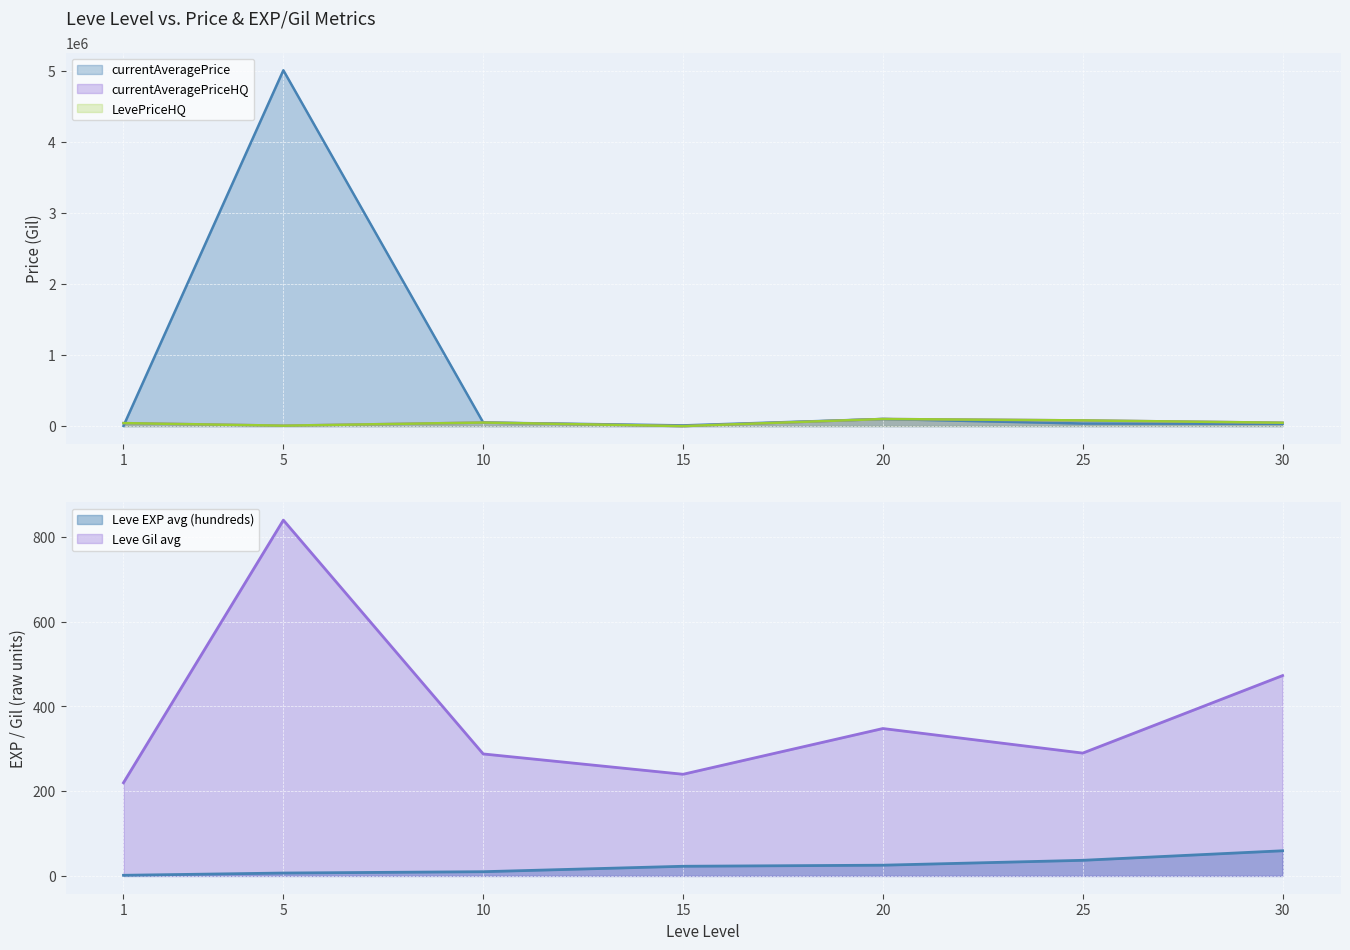

Which category has the lowest value in the currentAveragePriceHQ series?

15